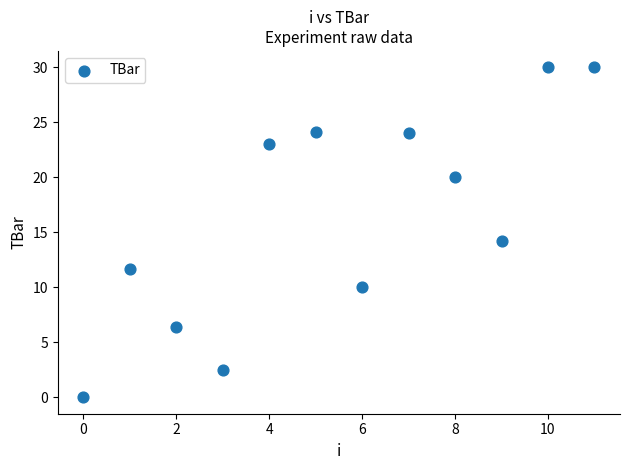

What Y value in the scatter plot is closest to 15?

14.2